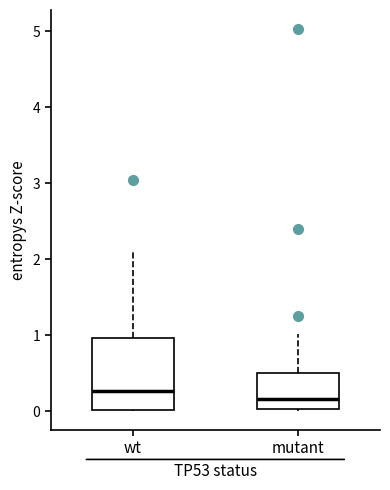

Reading left to right, read every box against the y-axis: the position of its median line, the range the box covers, and the ends of its whiskers. The values are not printed on the chart, so give them approximately, as read against the axis.

wt: median 0.3, box 0.0 to 1.0, whiskers 0.0 to 2.1
mutant: median 0.2, box 0.0 to 0.5, whiskers 0.0 to 1.0